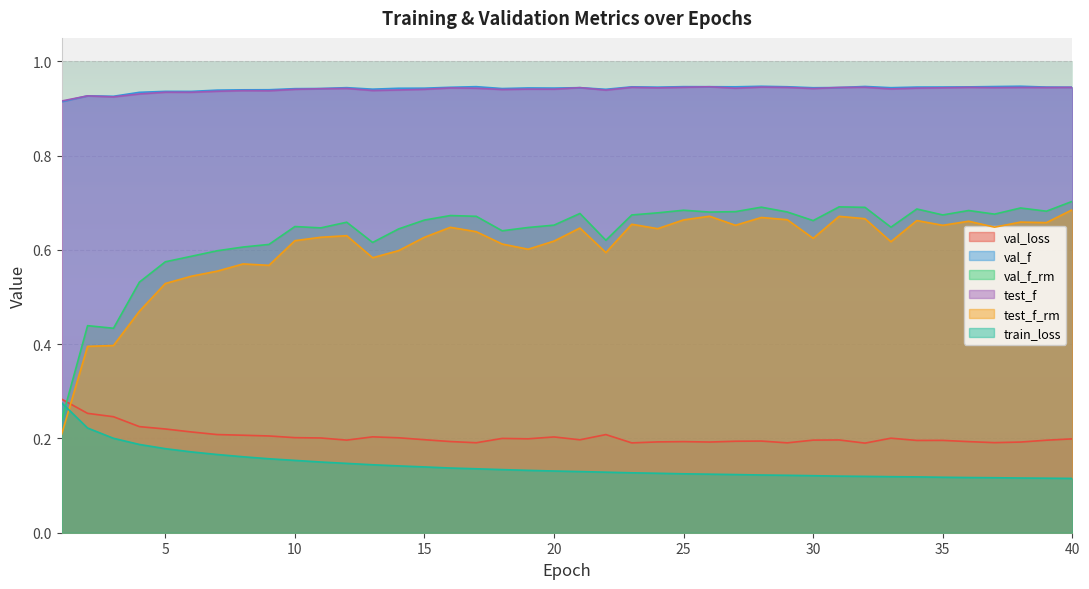

What value does the val_loss series have at 11?

0.2